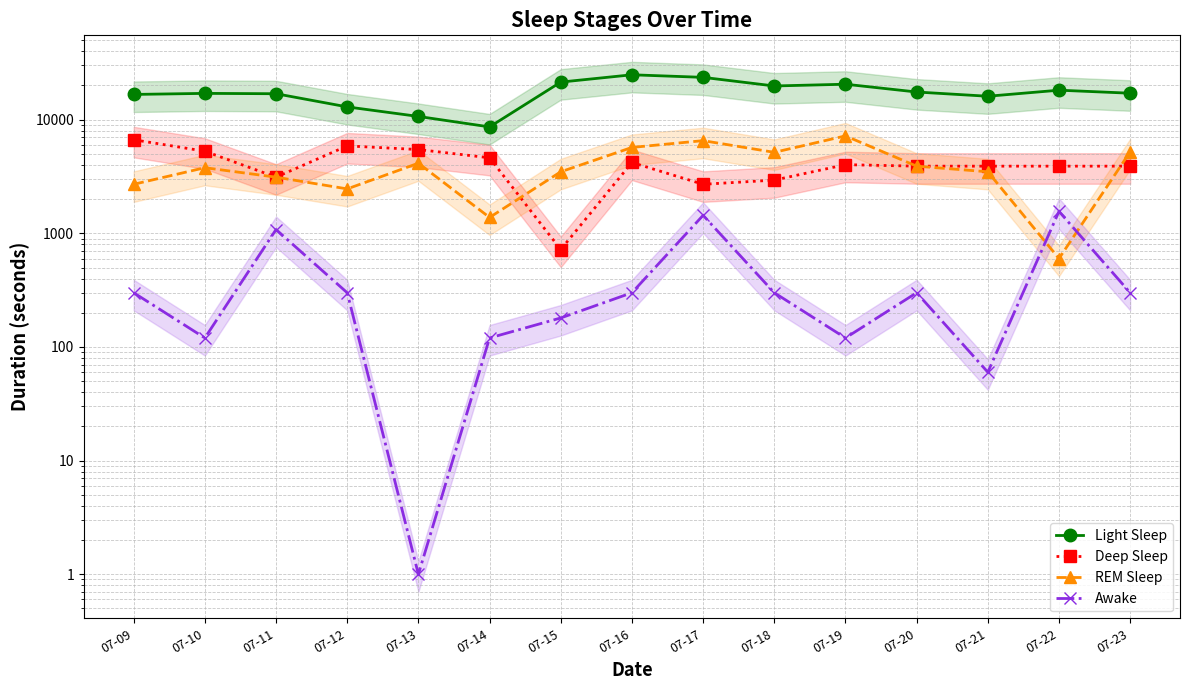

True or false: Light Sleep has more than 0 interior local peaks.

True